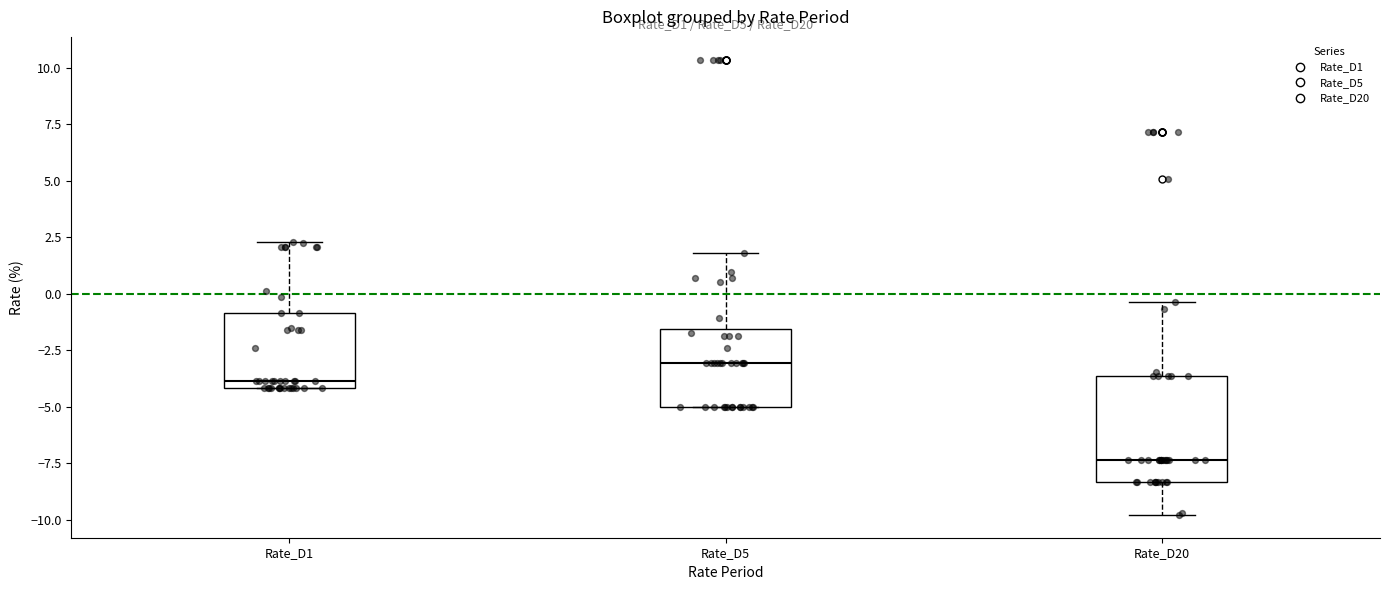

Reading left to right, transcribe this box plot: for each box, give where its median line is, the range the box spans, and where its two whiskers end, as read against the y-axis. The values are not printed on the chart, so give them approximately, as read against the axis.

Rate_D1: median -4.0 (just above the box's lower edge), box -4.0 to -1.0, whiskers -4.0 to 2.5
Rate_D5: median -3.0, box -5.0 to -1.5, whiskers -5.0 to 2.0
Rate_D20: median -7.5, box -8.5 to -3.5, whiskers -10.0 to -0.5